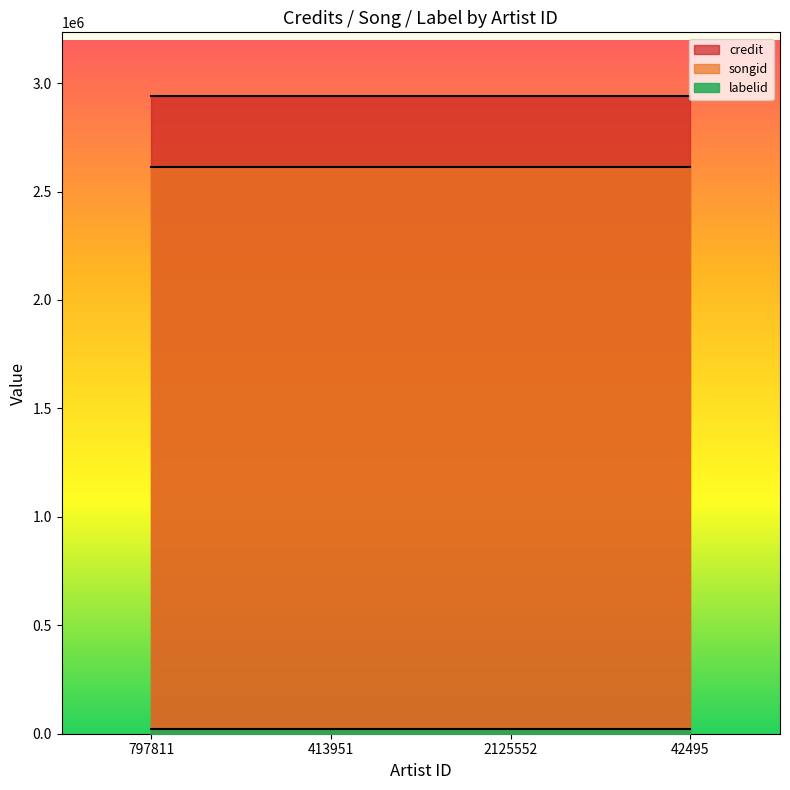

Which series has the largest total across all categories?

credit